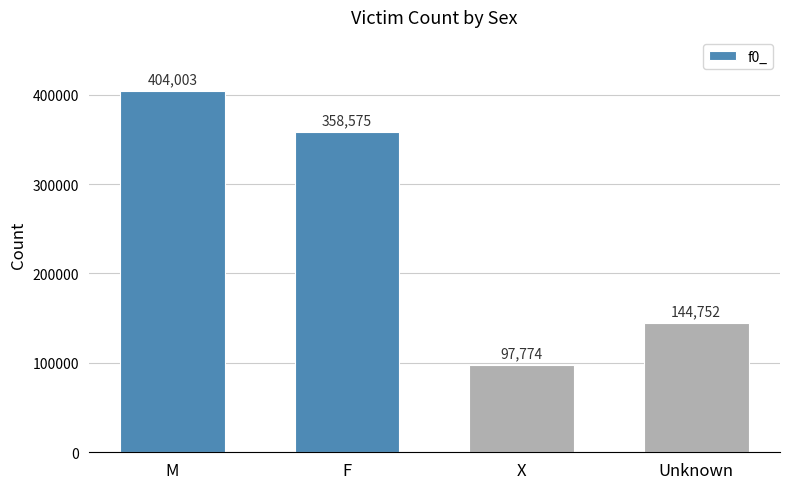

Count the number of data series in this chart.

1